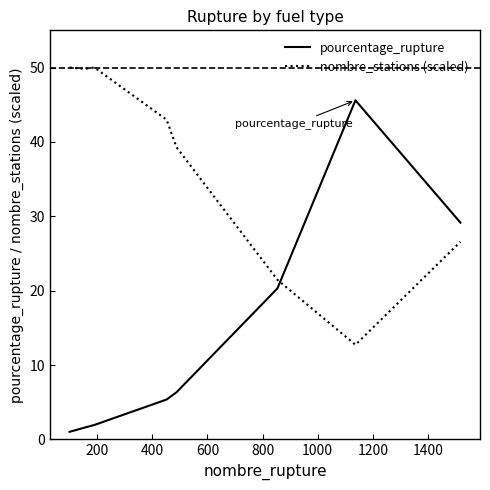

How many times do pourcentage_rupture and nombre_stations (scaled) cross each other?

1